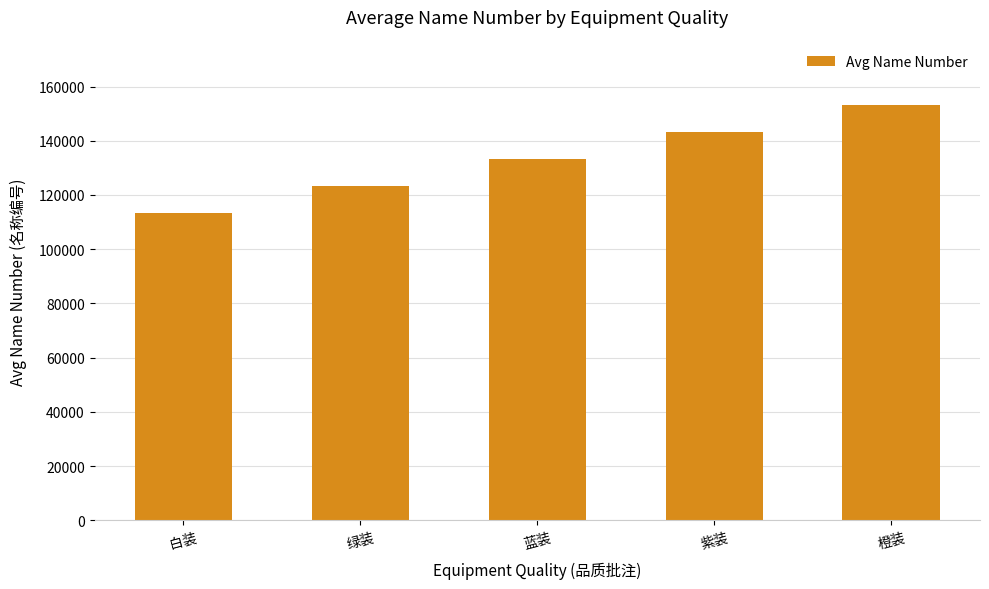

What is the sum of the values at 橙装 and 紫装?

296540.8